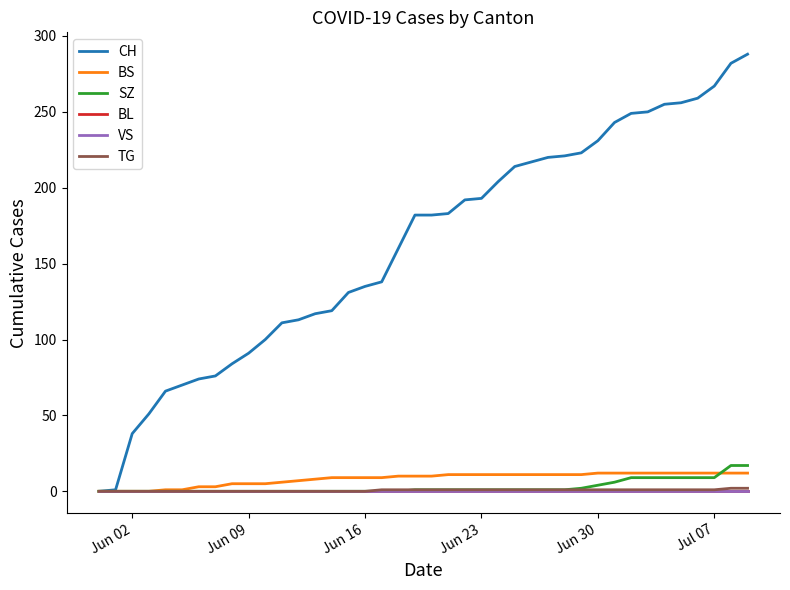

True or false: BL and SZ cross at least once.

False